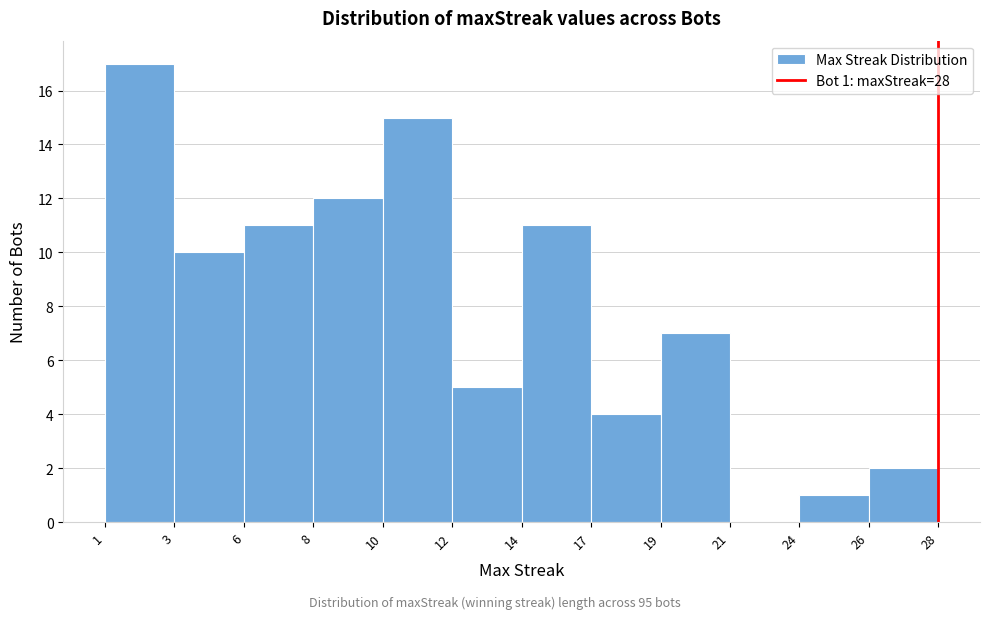

Reading left to right, what are all the values shown in this chart?

1=17	3=10	6=11	8=12	10=15	12=5	14=11	17=4	19=7	21=0	24=1	26=2